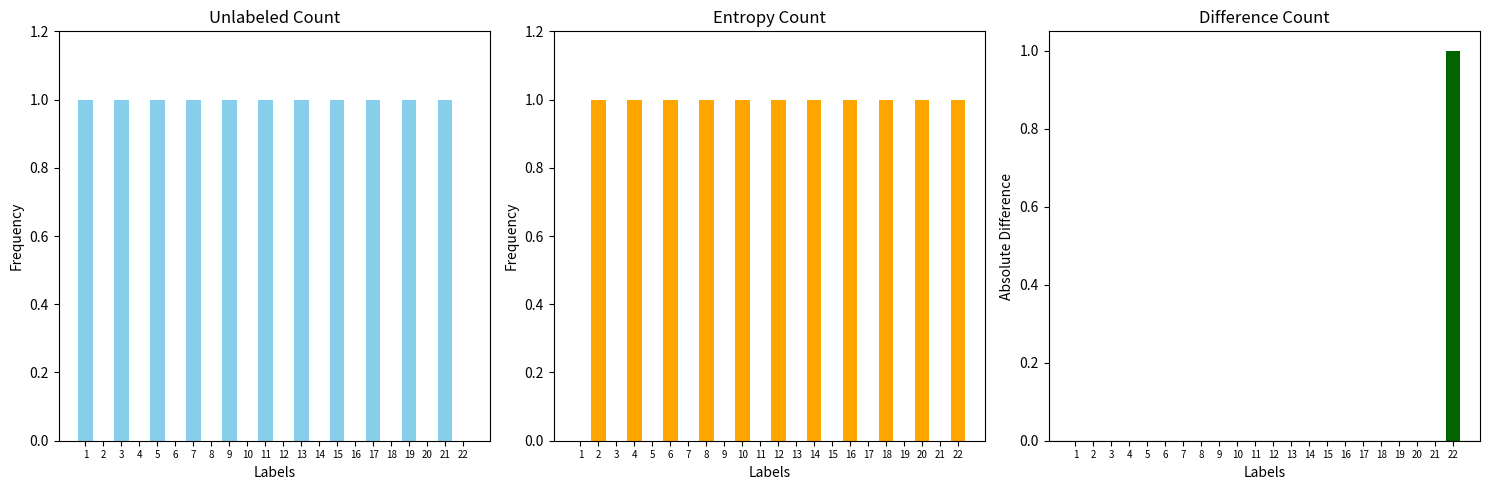

How many categories are shown in the chart?

22